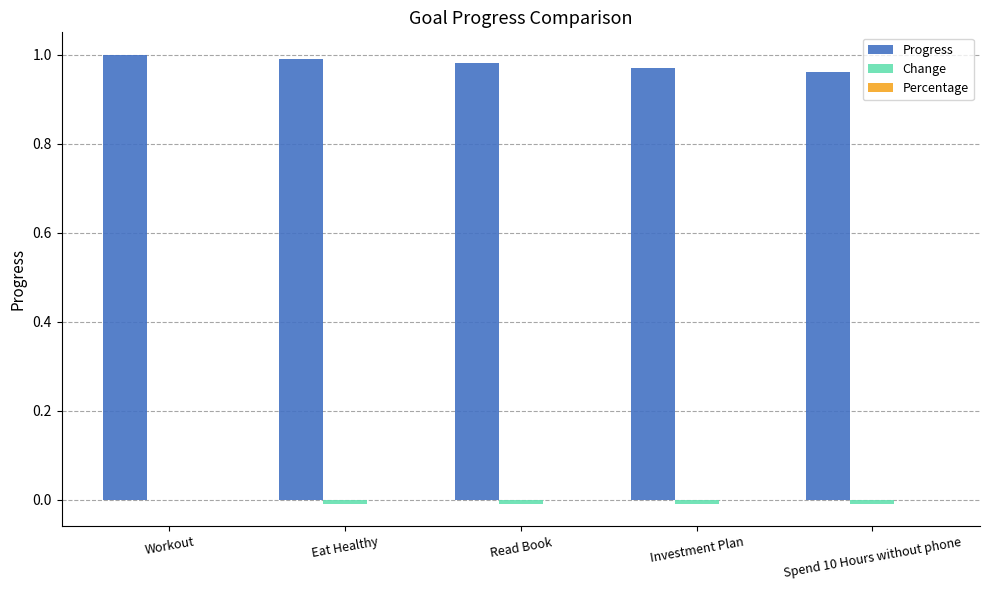

The Progress series shows 1.0 at Investment Plan. True or false?

True